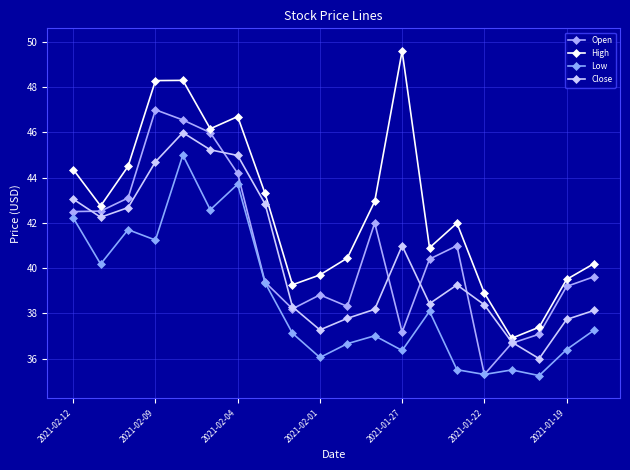

True or false: Open and Low cross at least once.

False